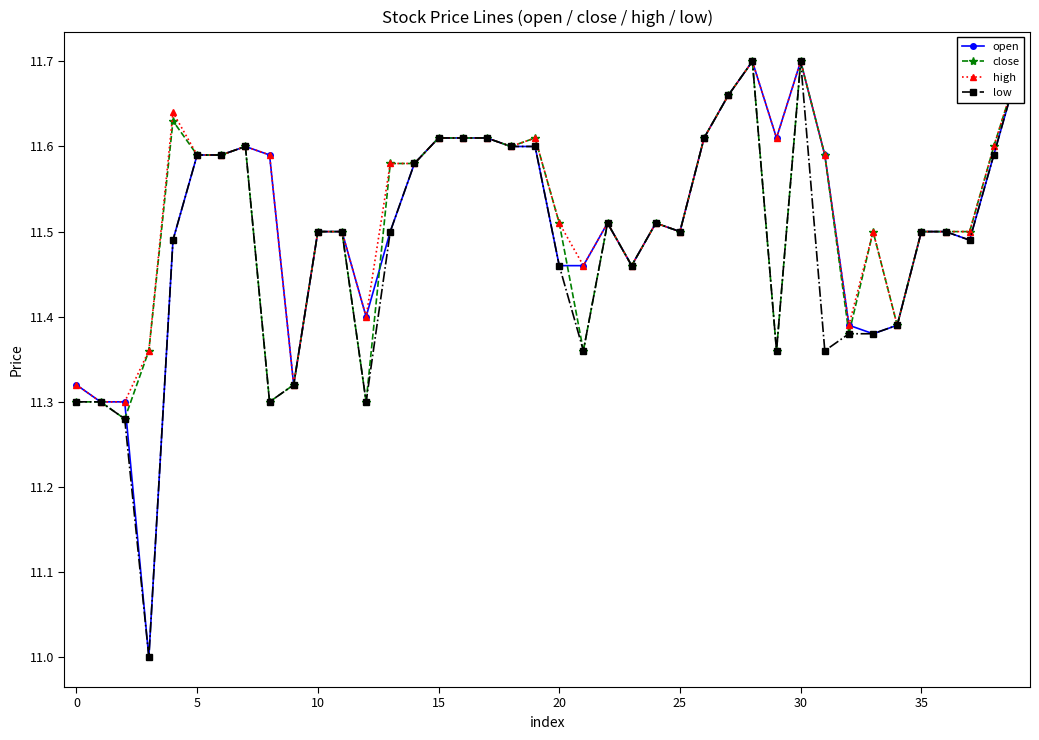

How many open values are between 11 and 12?

40